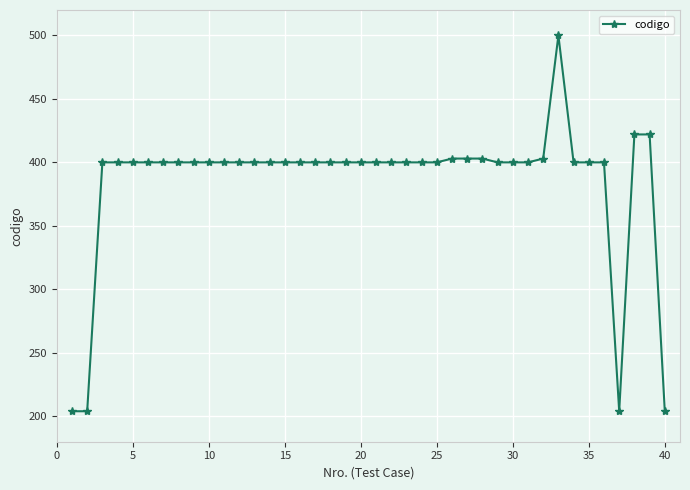

What is the average value?

384